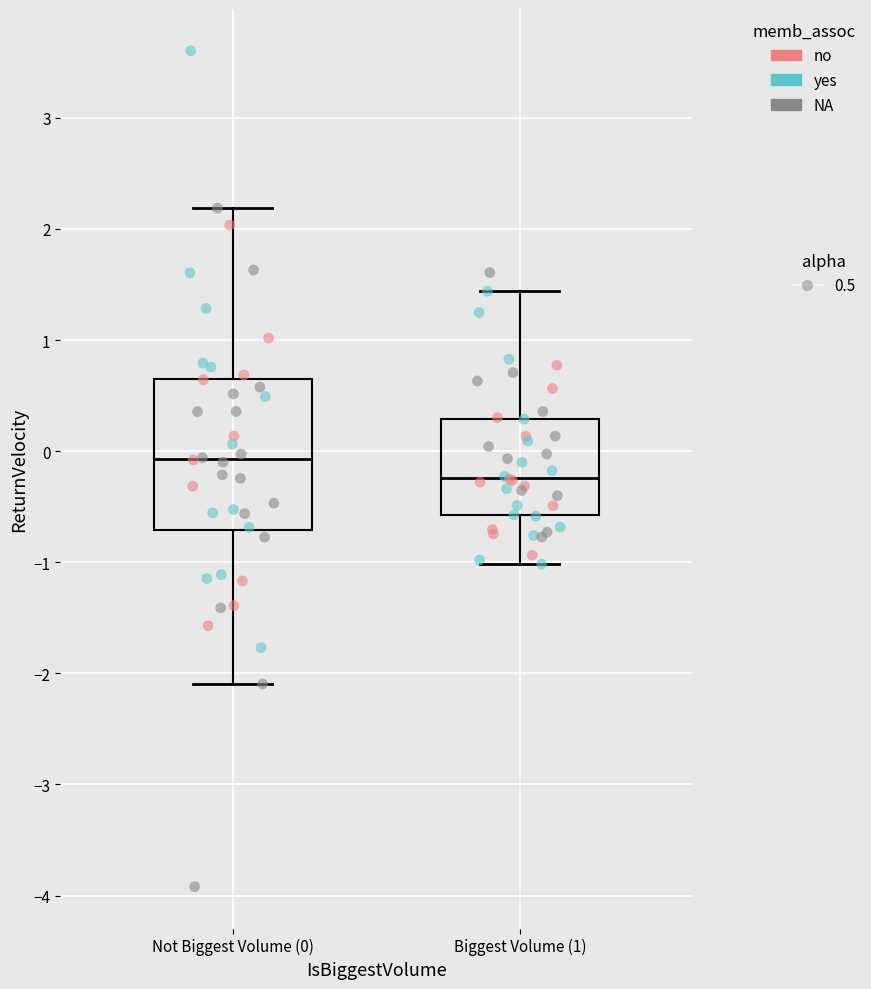

Where does the upper whisker of the box for Biggest Volume (1) end on the y-axis? The values are not printed on the chart, so give them approximately, as read against the axis.

1.4